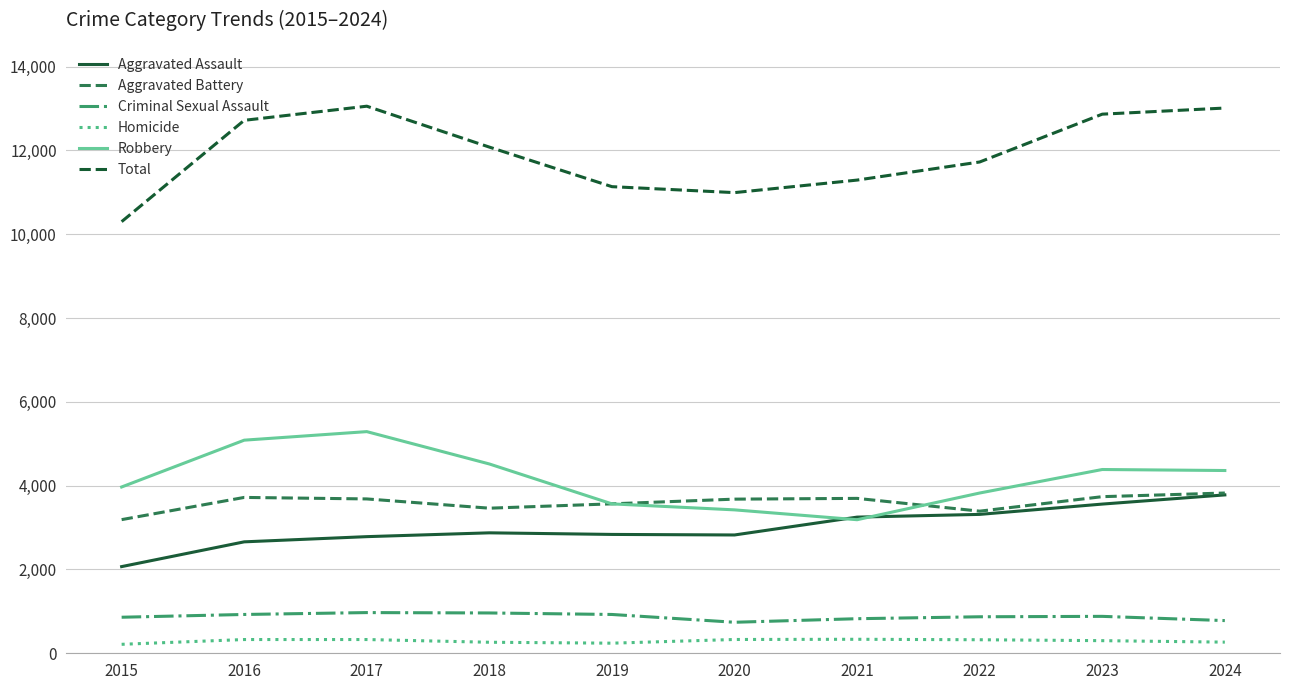

What is the sum of the Homicide values at 2022 and 2015?

537